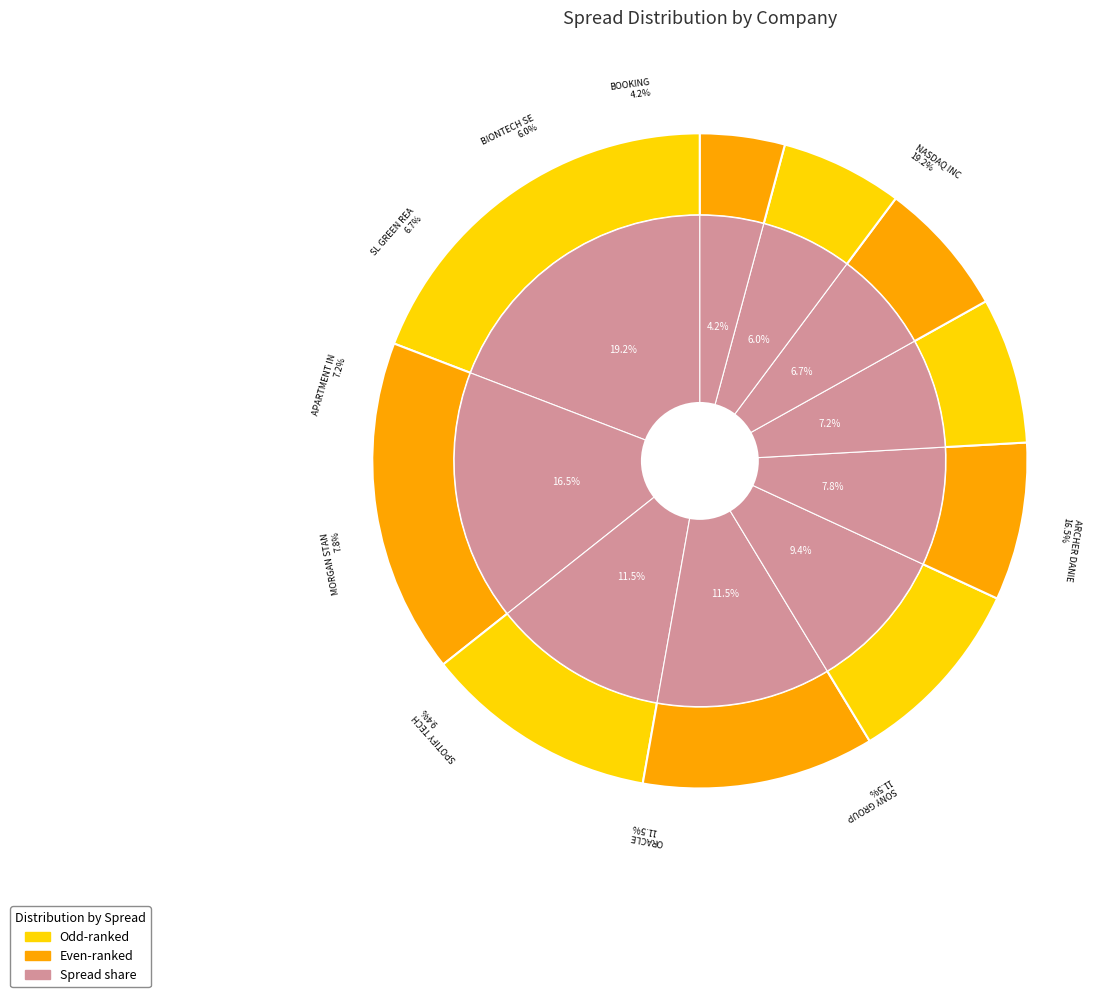

What portion of the pie excludes BOOKING?

95.8%